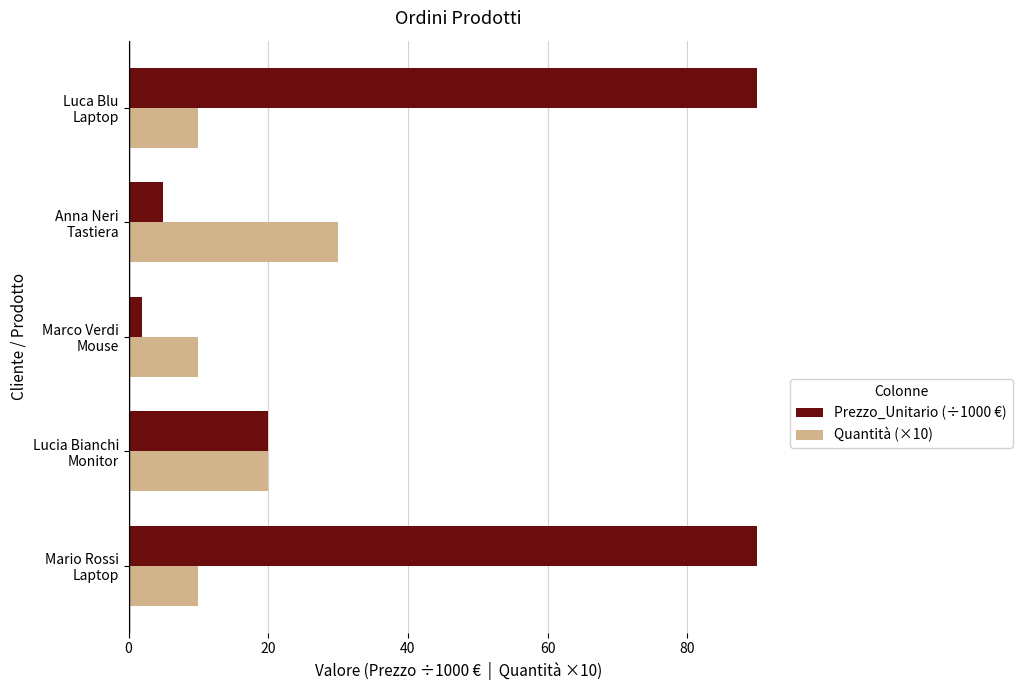

What is the average value of the Quantità (×10) series?

16.0